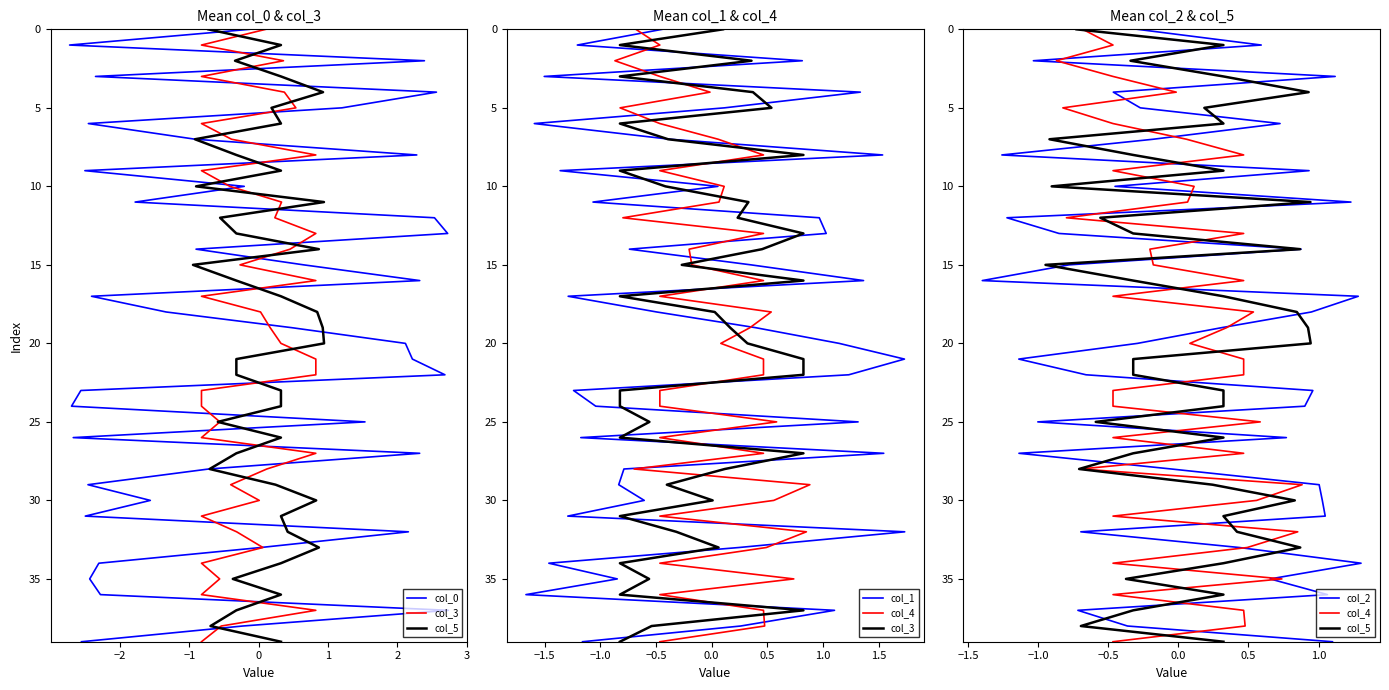

Rank the series by their maximum value, from highest to lowest.

col_0, col_3, col_5, col_1, col_4, col_2